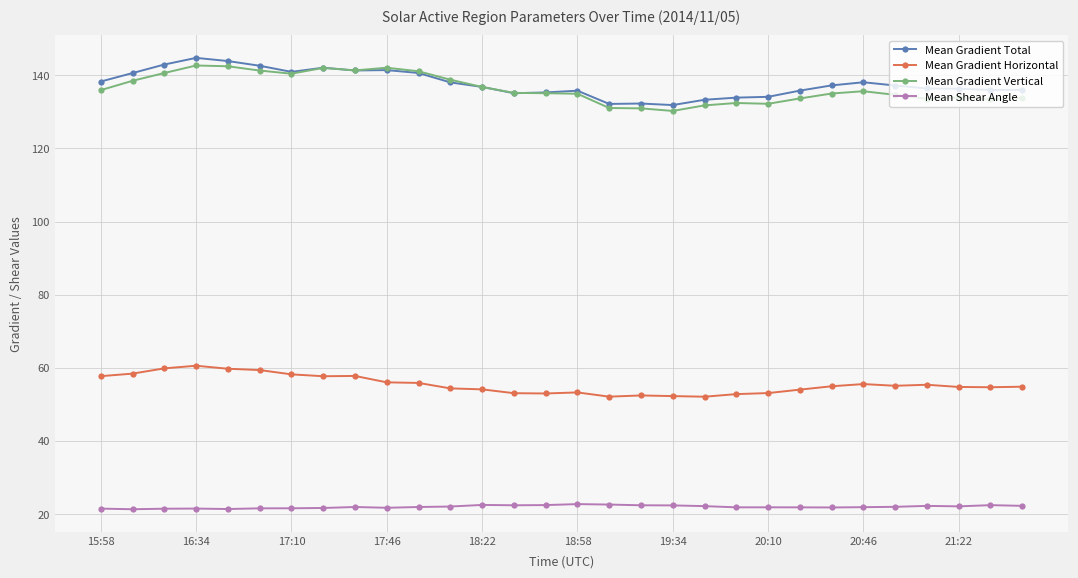

What is the highest value of the Mean Shear Angle series?

22.8